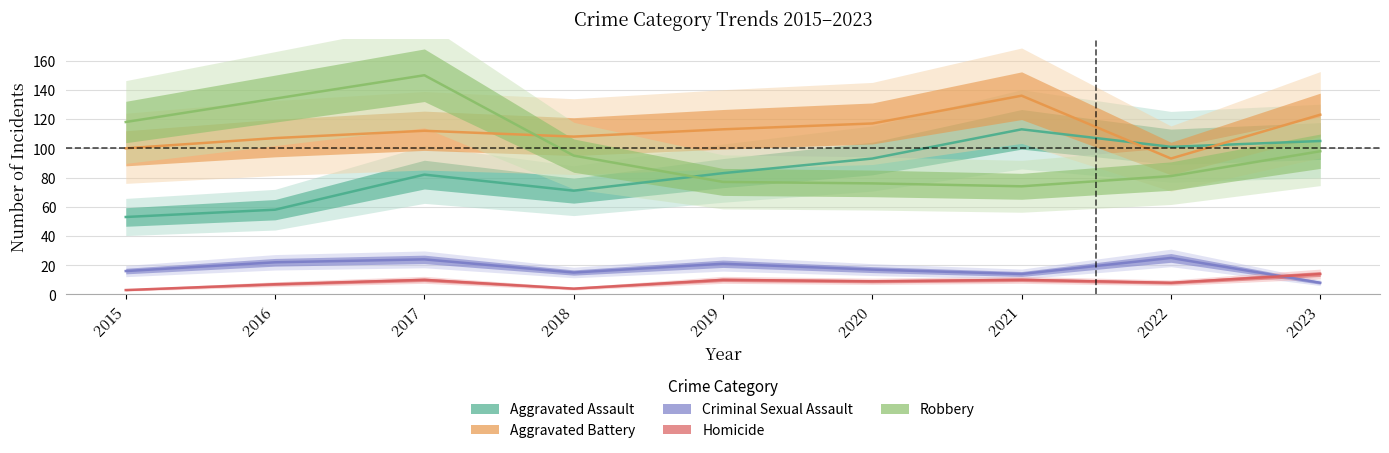

Where is Aggravated Battery nearest to the value 114?

2019